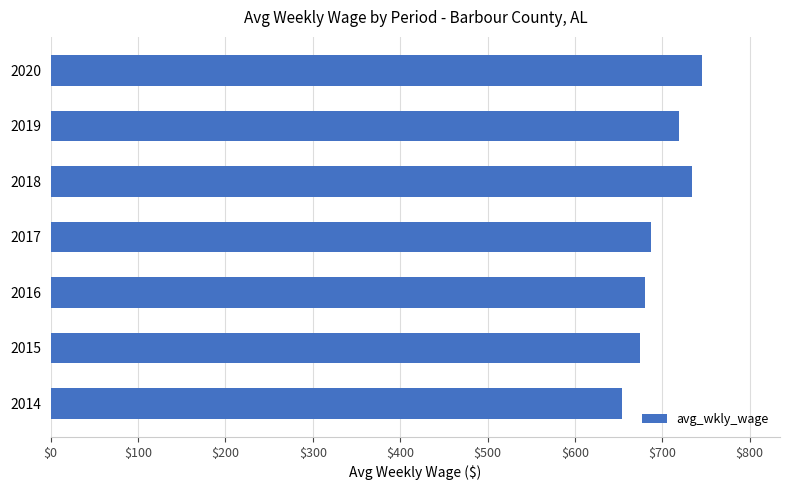

Which label corresponds to the smallest value in the chart?

2014